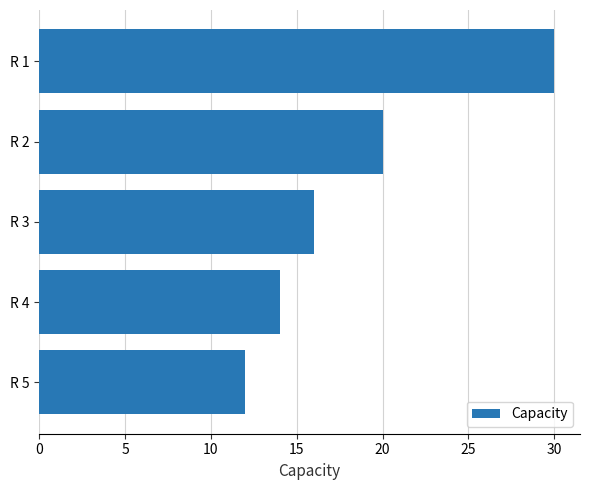

Rank the categories by value from lowest to highest.

R 5, R 4, R 3, R 2, R 1